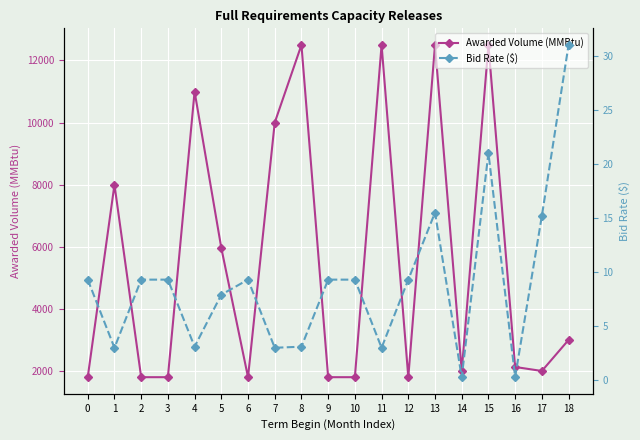

Rank the series at 5 from highest to lowest value.

Awarded Volume (MMBtu), Bid Rate ($)